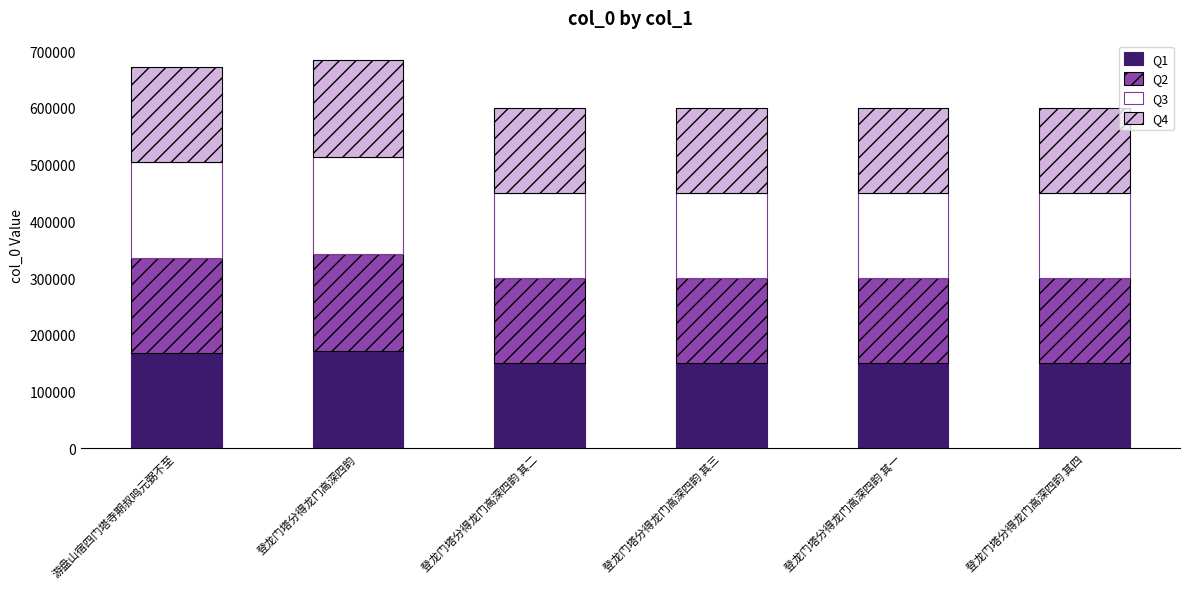

What is the total value across all series at 登龙门塔分得龙门高深四韵?

684176